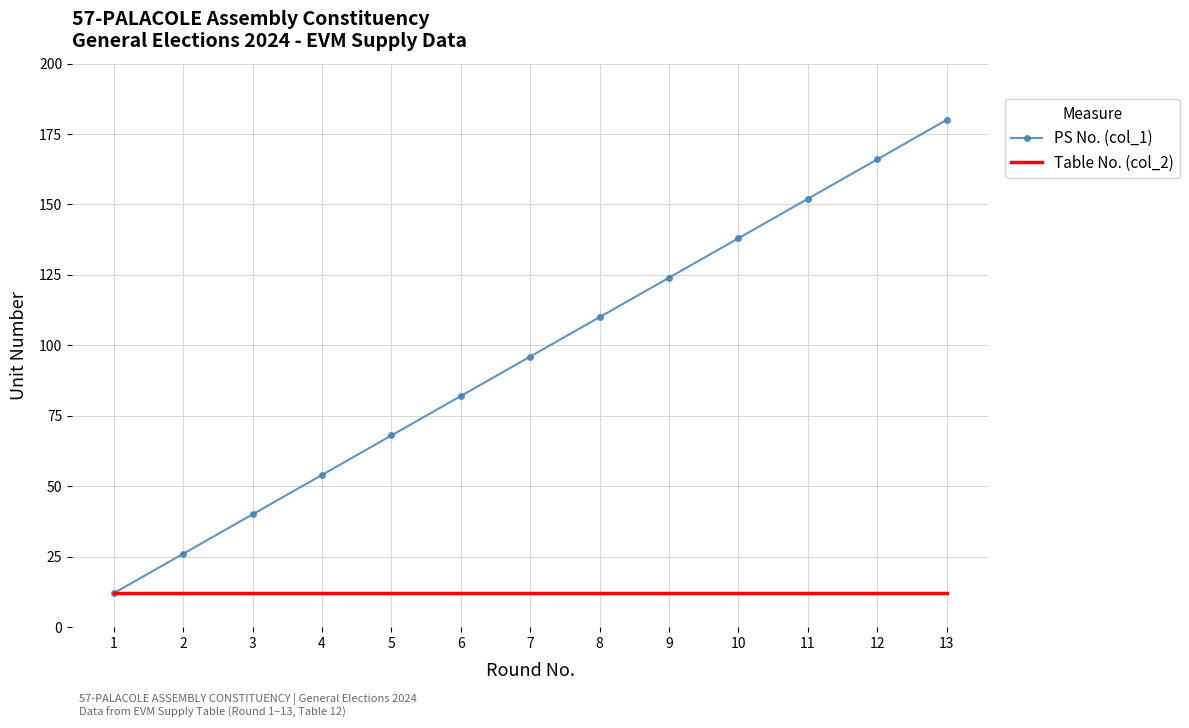

What is the total value across all series at 6?

94